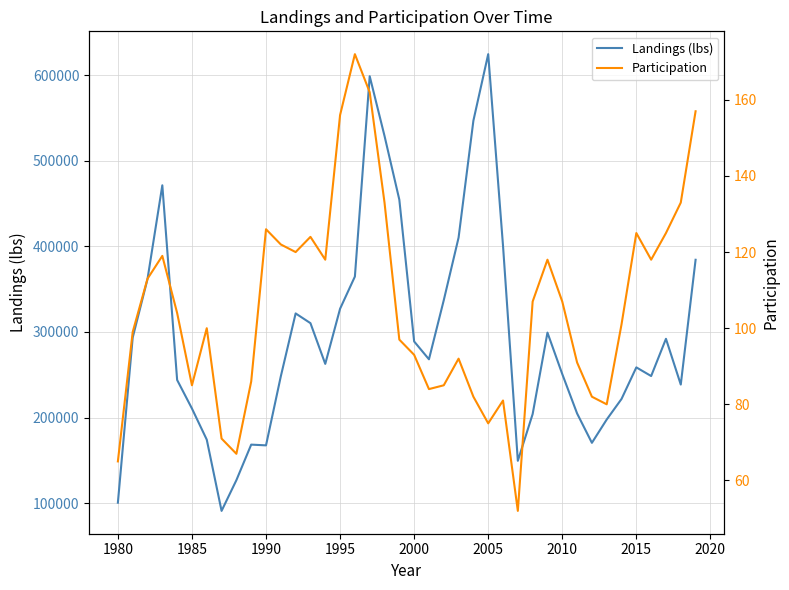

What is the lowest value of the Landings (lbs) series?

91009.2